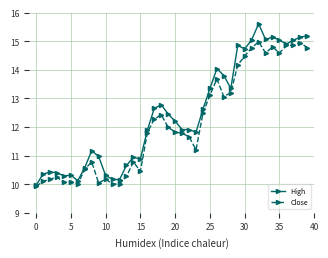

Rank the series by their average value, from highest to lowest.

High, Close